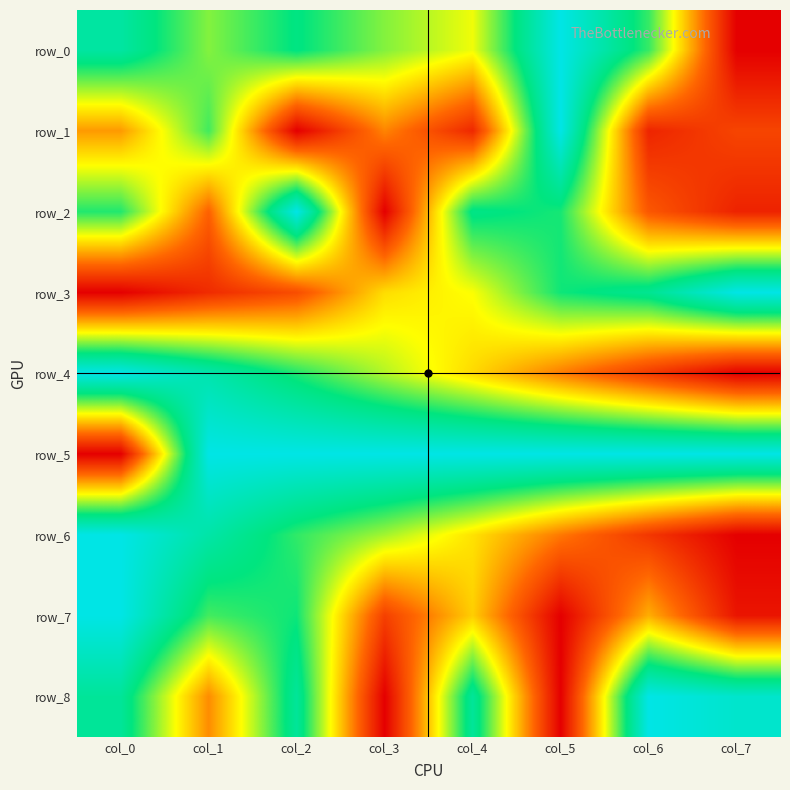

Which series has the largest total across all categories?

row_5